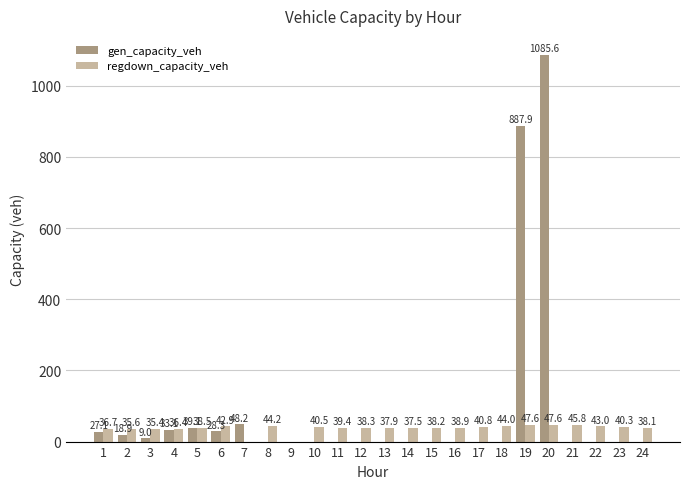

Where is gen_capacity_veh nearest to the value 542?

19